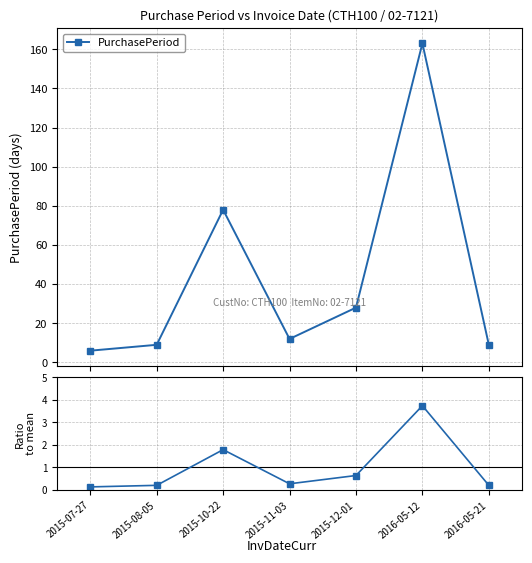

What is the value of the PurchasePeriod point at the 4th from the left?

12